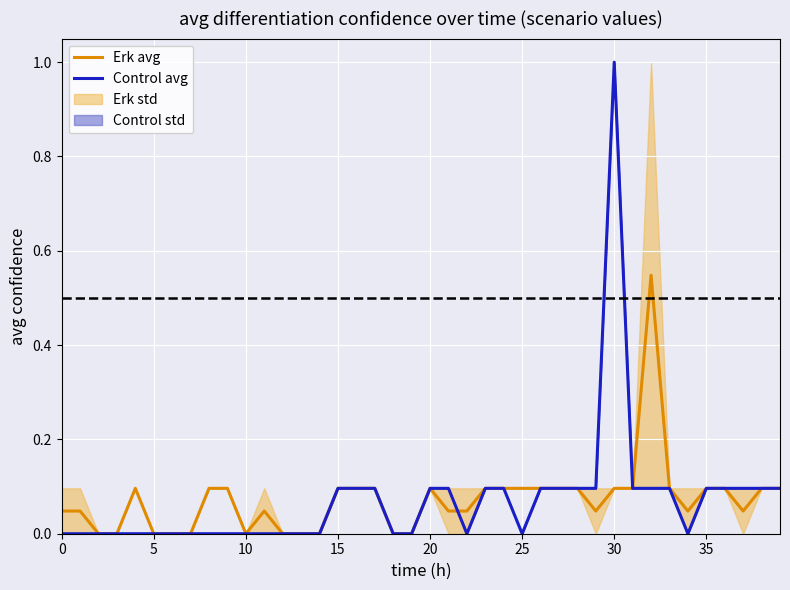

At which category is the sum across all series the highest?

30